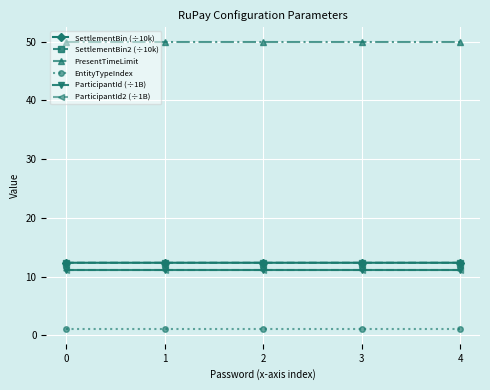

Is this an area chart (filled region under the line)?

No